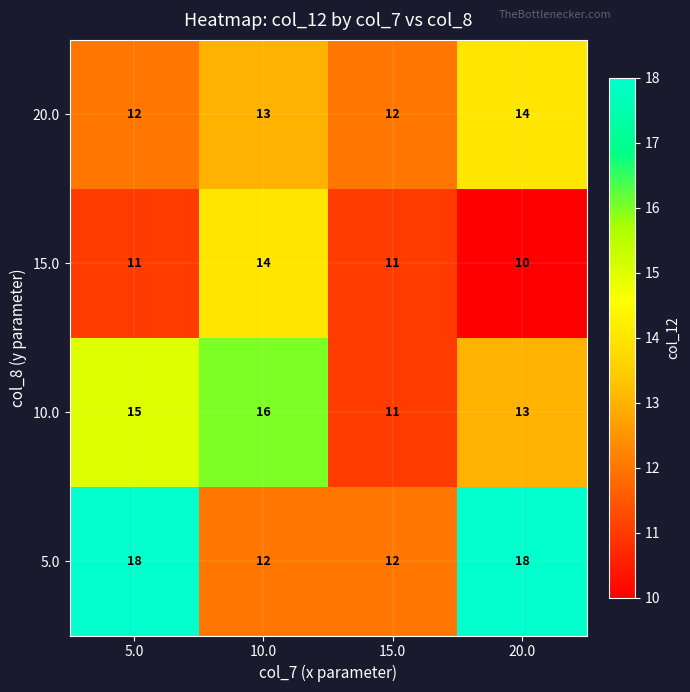

What is the difference between the 15.0 values at 20.0 and 10.0?

4